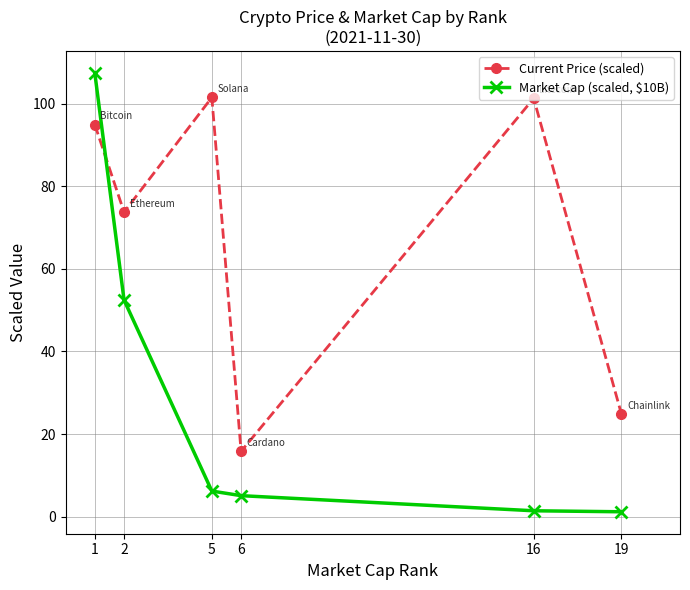

Rank the series by their maximum value, from lowest to highest.

Current Price (scaled), Market Cap (scaled, $10B)